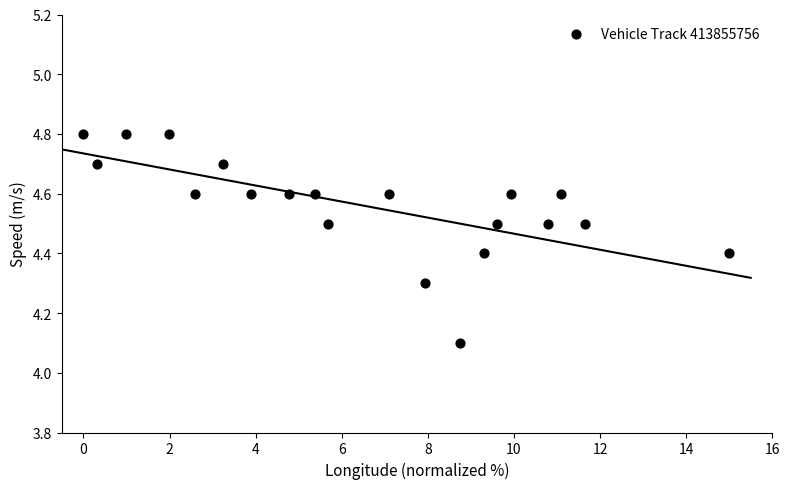

What Y value in the scatter plot is closest to 4?

4.1